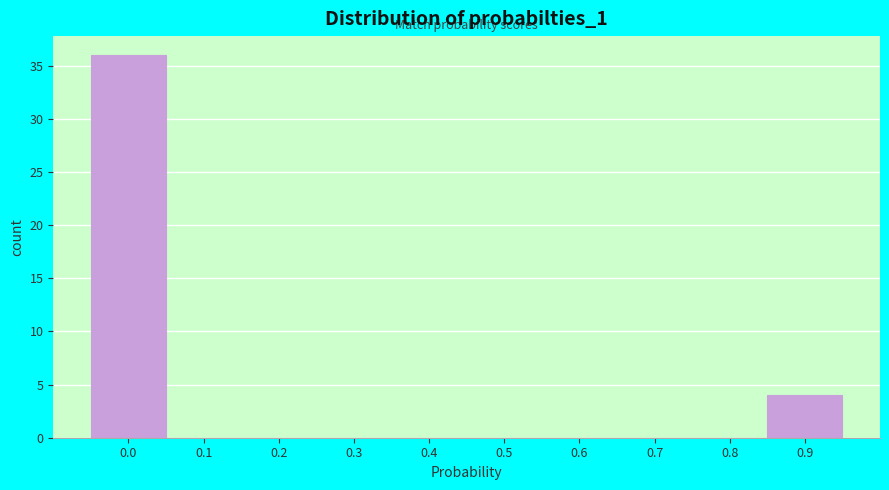

Reading right to left, transcribe all the data shown in this chart.

0.9=4	0.8=0	0.7=0	0.6=0	0.5=0	0.4=0	0.3=0	0.2=0	0.1=0	0.0=36